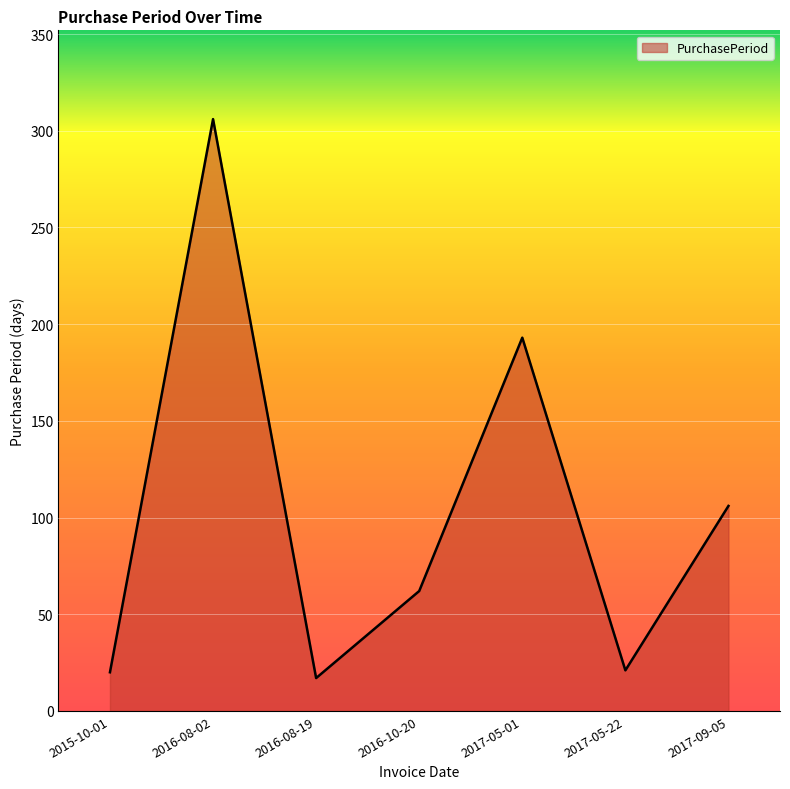

Is it true that the value at 2017-09-05 is 106?

True